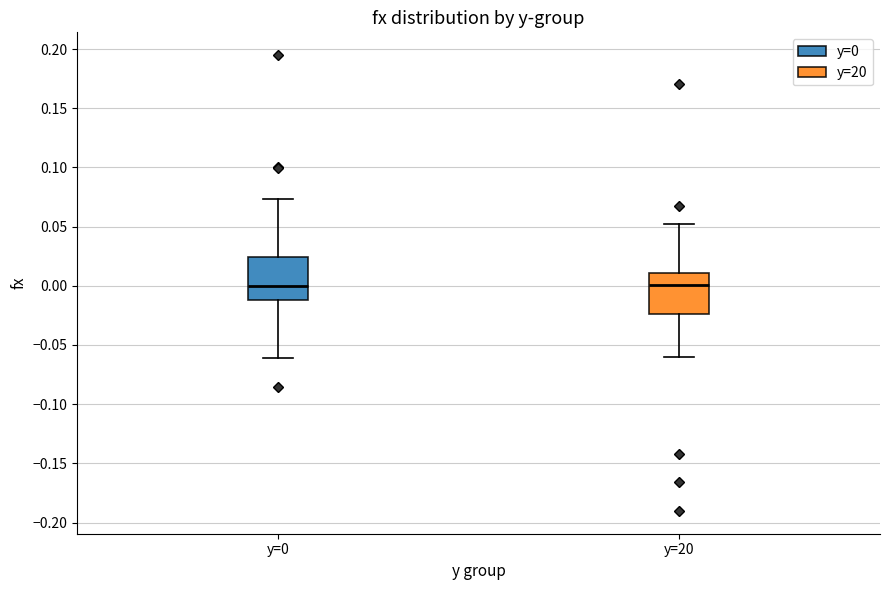

Reading left to right, transcribe this box plot: for each box, give where its median line is, the range the box spans, and where its two whiskers end, as read against the y-axis. The values are not printed on the chart, so give them approximately, as read against the axis.

y=0: median 0.000, box -0.010 to 0.025, whiskers -0.060 to 0.075
y=20: median 0.000, box -0.025 to 0.010, whiskers -0.060 to 0.050